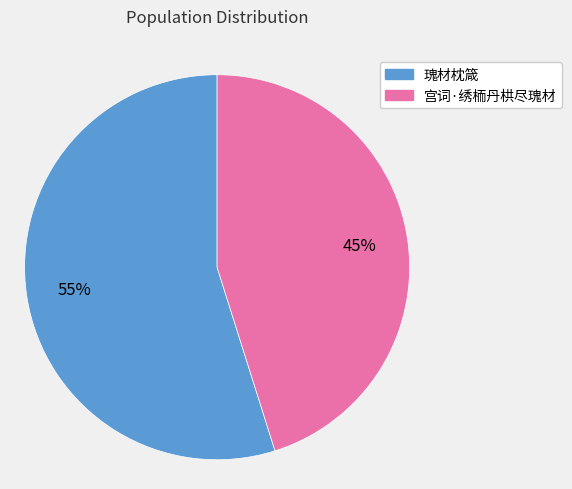

What is the largest slice in the pie chart?

瑰材枕箴